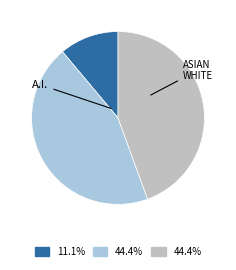

Does any single category account for the majority?

No